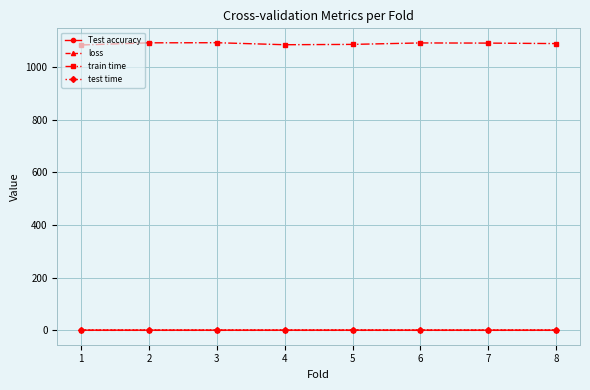

Which series has the widest spread of values?

train time